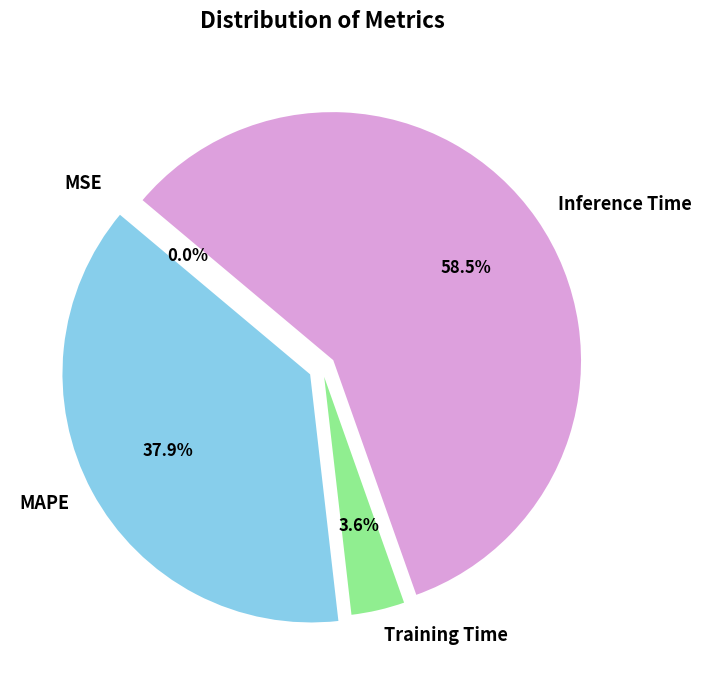

Which slice is the largest?

Inference Time